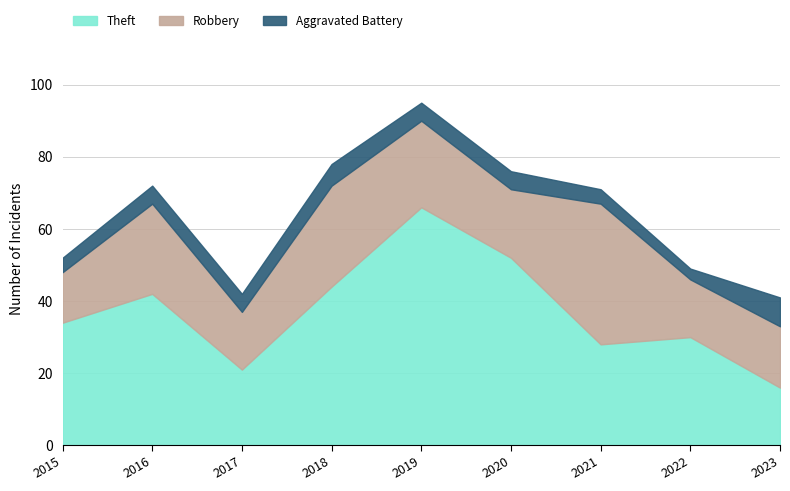

What is the highest value of the Robbery series?

39